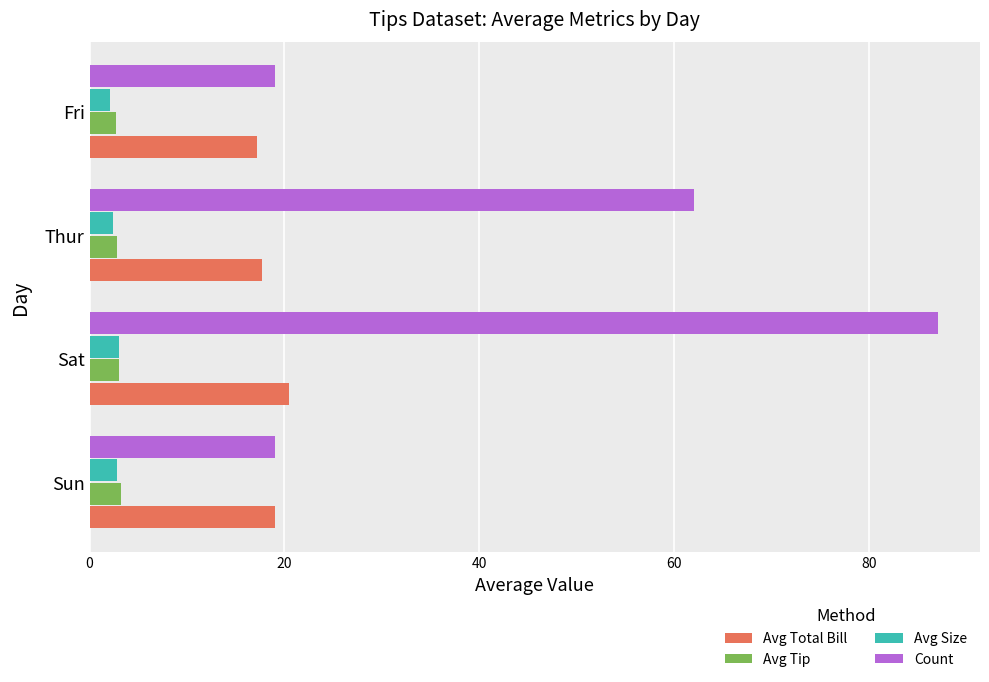

What is the minimum value shown in the chart?

2.1